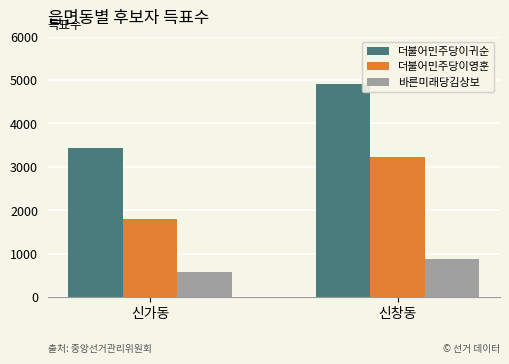

Which series has the largest range (max minus min)?

더불어민주당이귀순